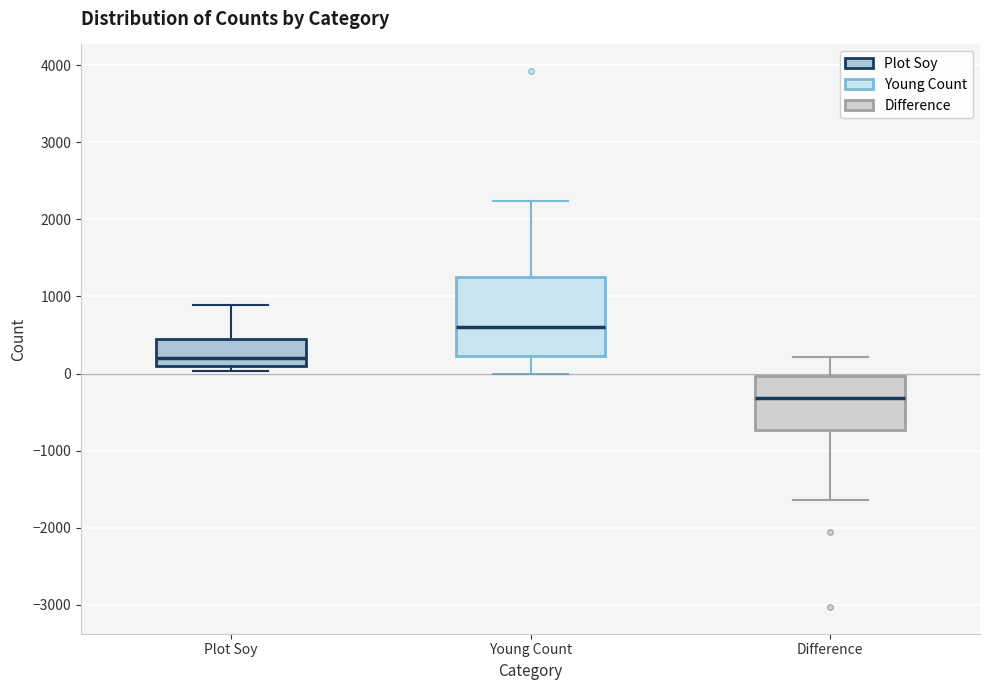

Which box's median line is the highest?

Young Count